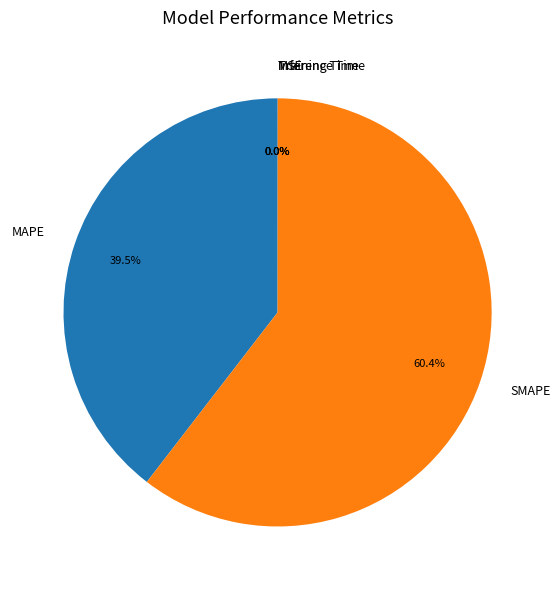

What is the largest slice in the pie chart?

SMAPE